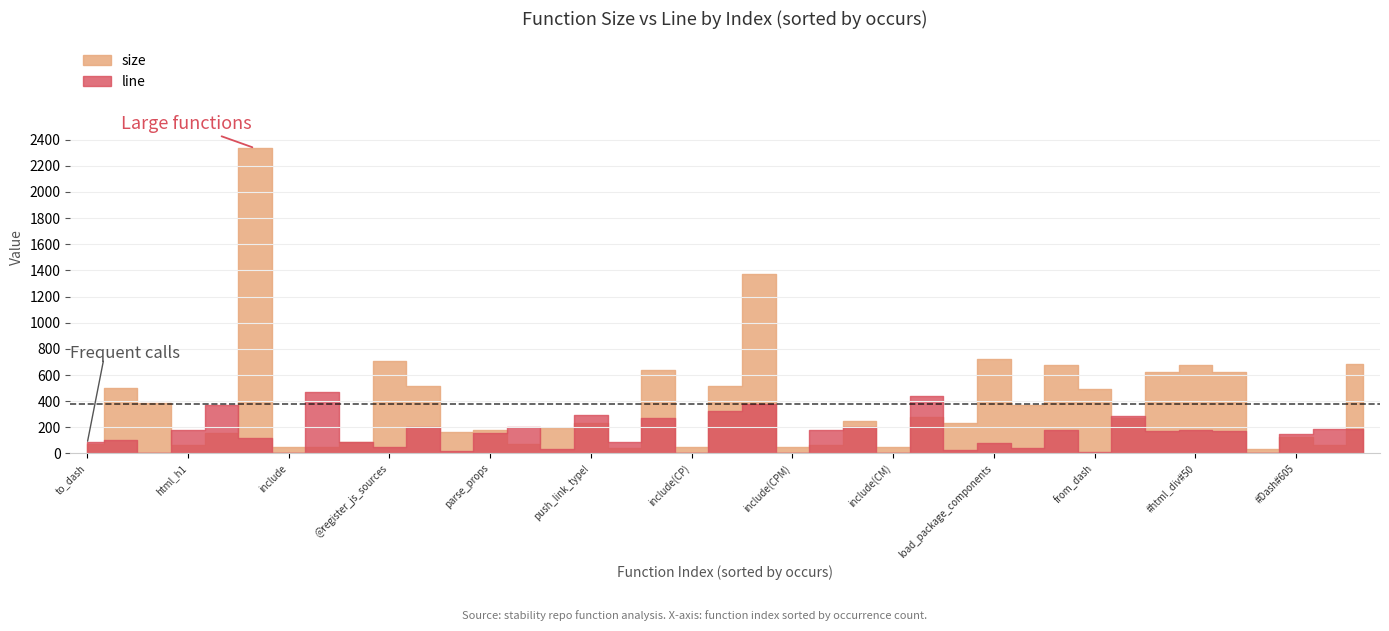

Which series has the largest total across all categories?

size